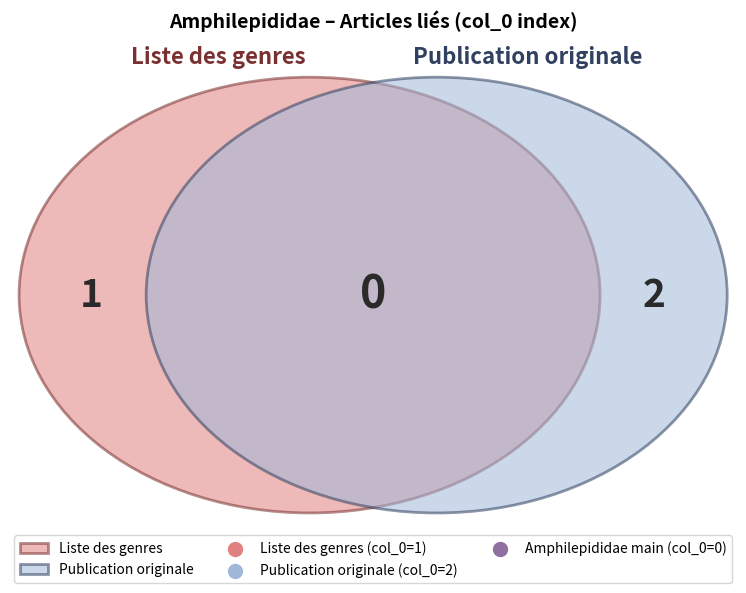

What percentage is the Publication originale slice, to the nearest percent?

67%